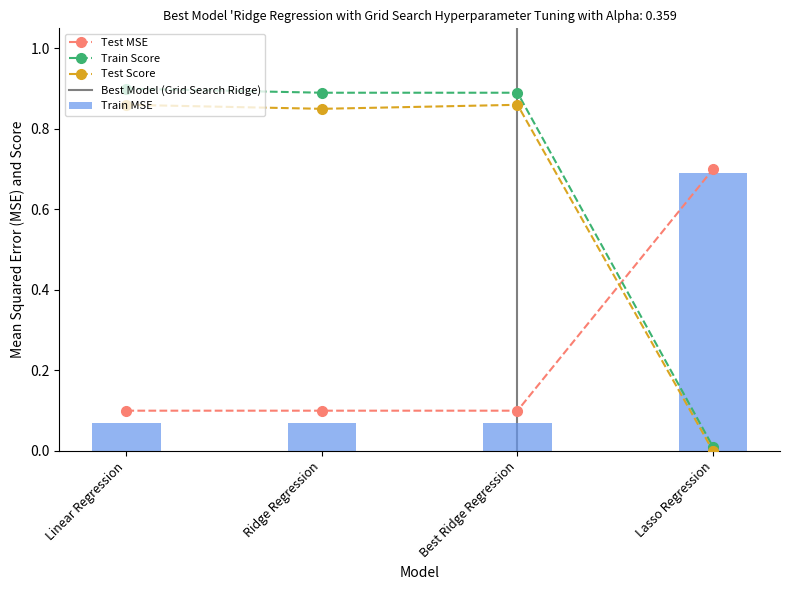

What is the sum of all Train MSE values?

0.9